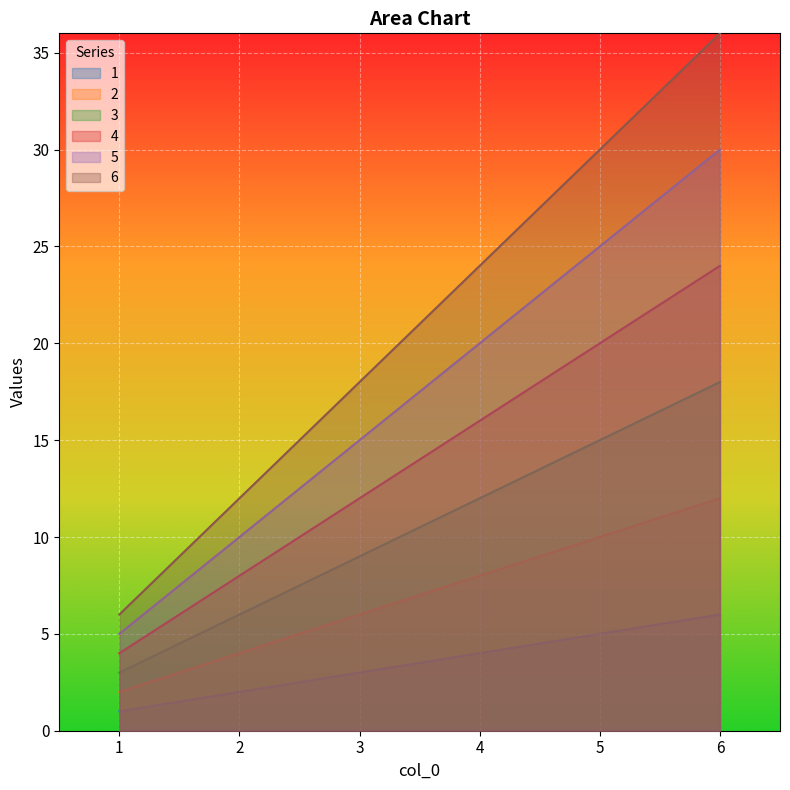

True or false: 3 and 1 cross at least once.

False